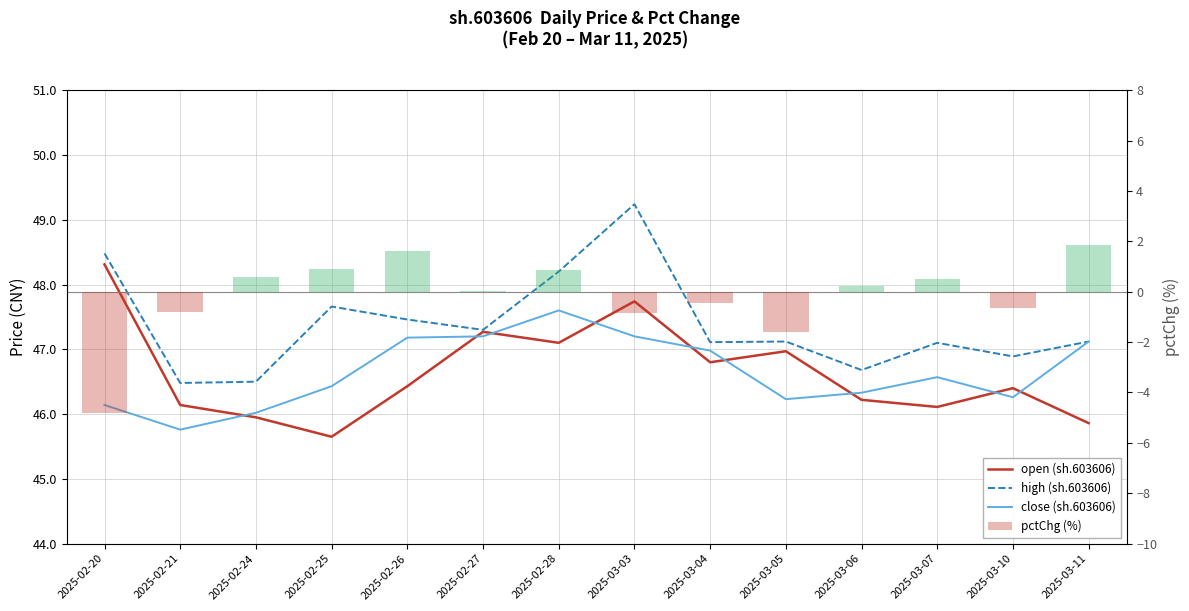

What is the label of the 9th bar from the right?

2025-02-27